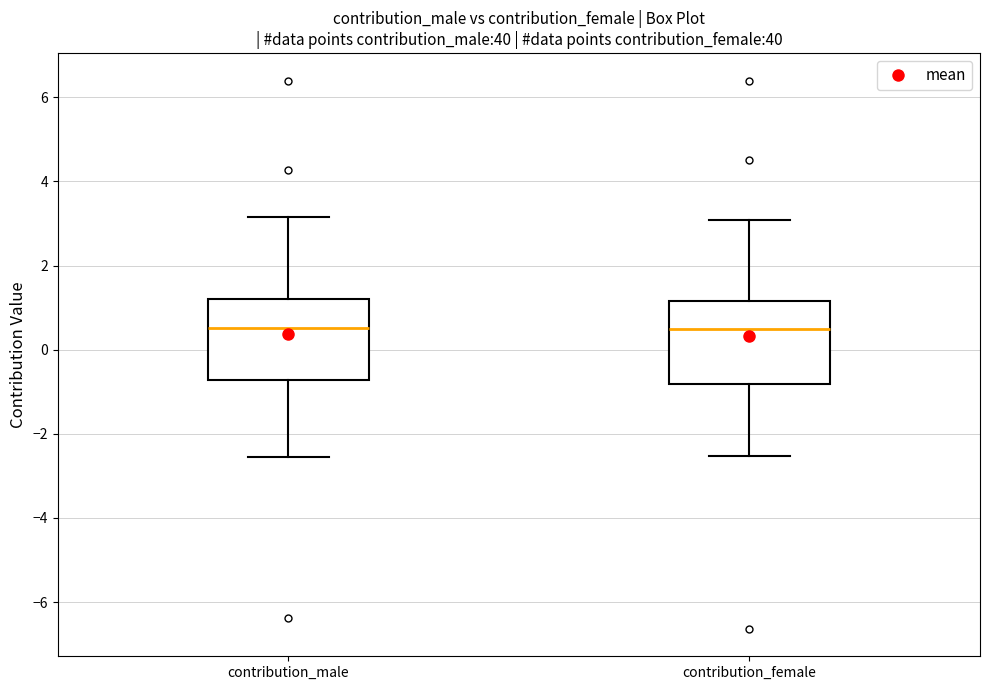

Where does the upper whisker of the box for contribution_male end on the y-axis? The values are not printed on the chart, so give them approximately, as read against the axis.

3.2